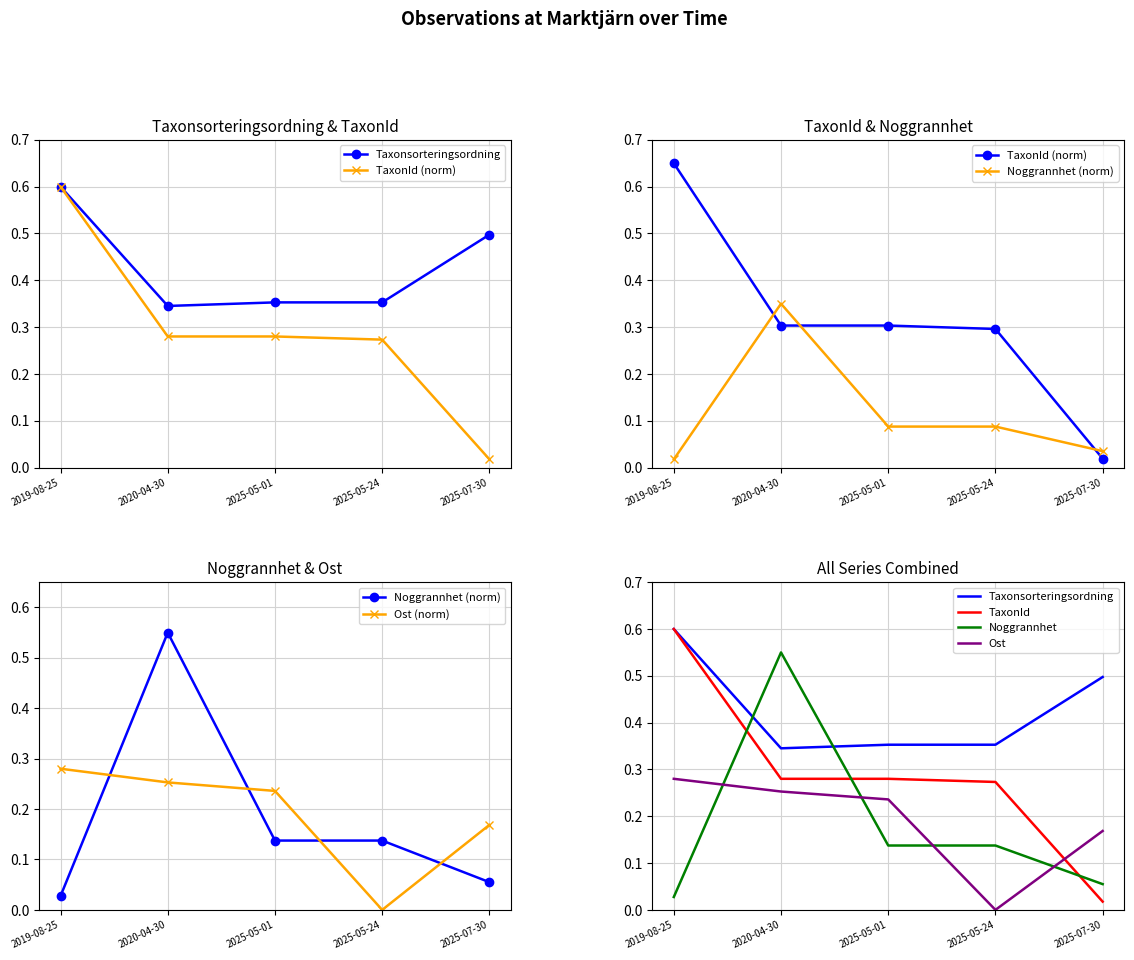

Where is Taxonsorteringsordning nearest to the value 0?

2020-04-30